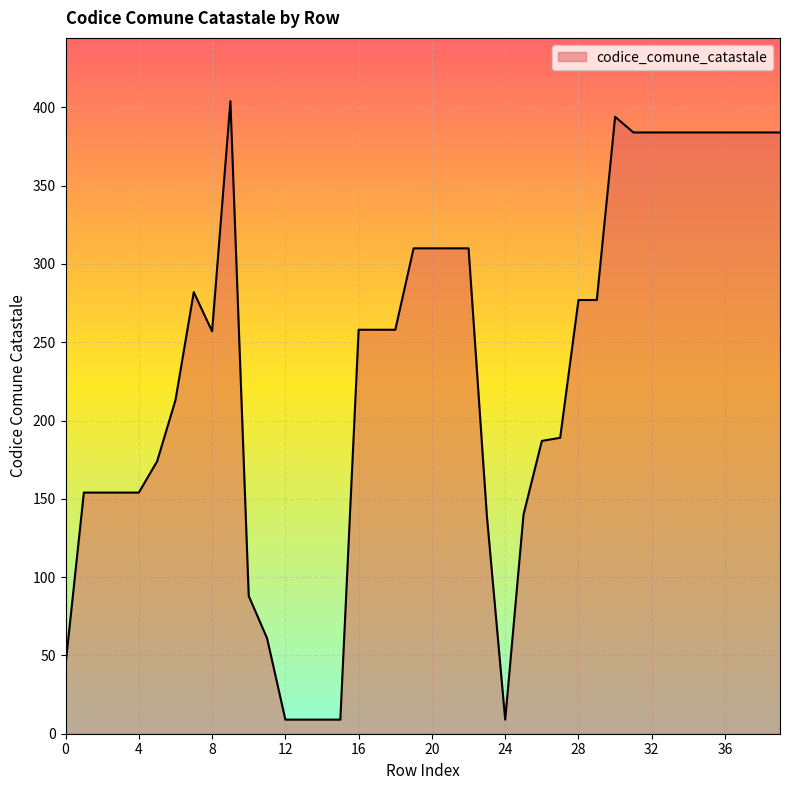

What is the minimum value shown in the chart?

9